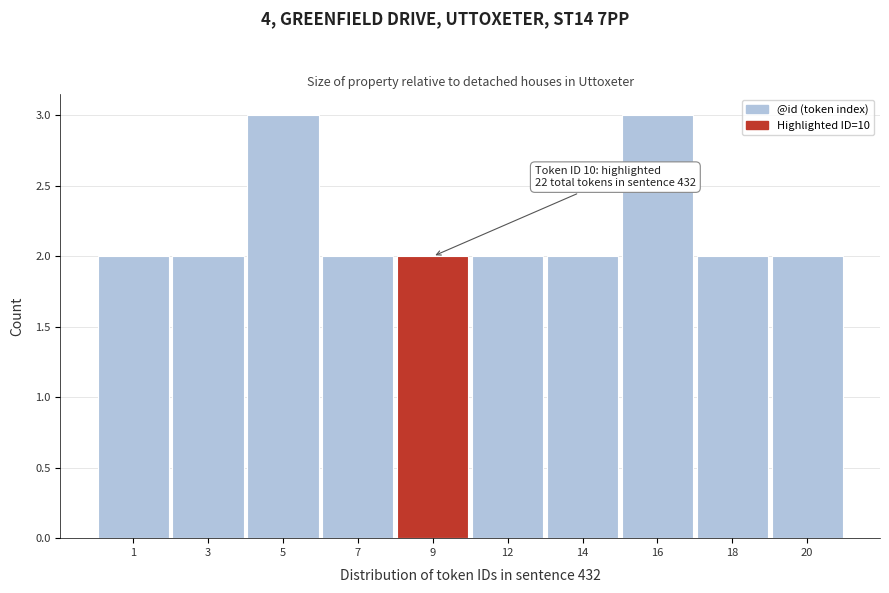

Reading right to left, transcribe all the data shown in this chart.

20=2	18=2	16=3	14=2	12=2	9=2	7=2	5=3	3=2	1=2